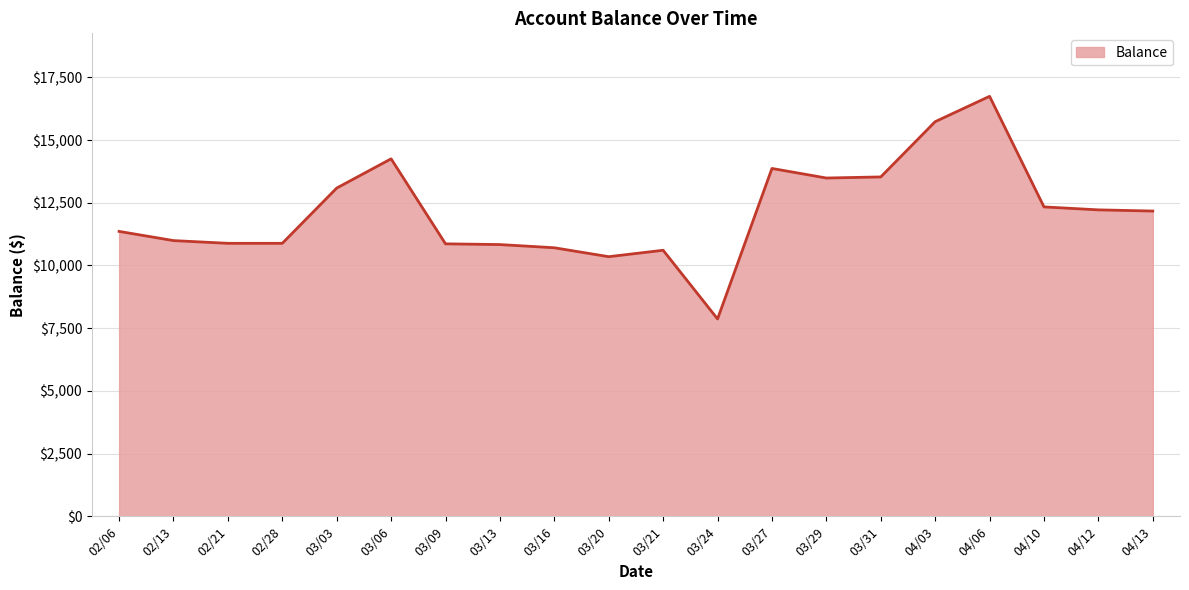

At which label does the data first exceed 12169?

03/03